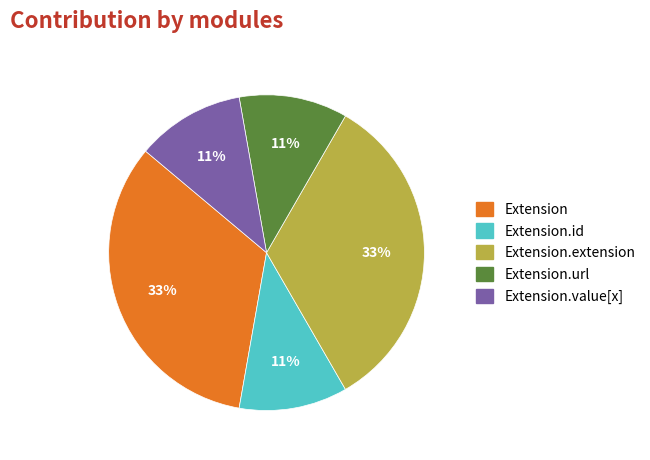

To the nearest percent, what is the difference between the largest and smallest slice percentages?

22%